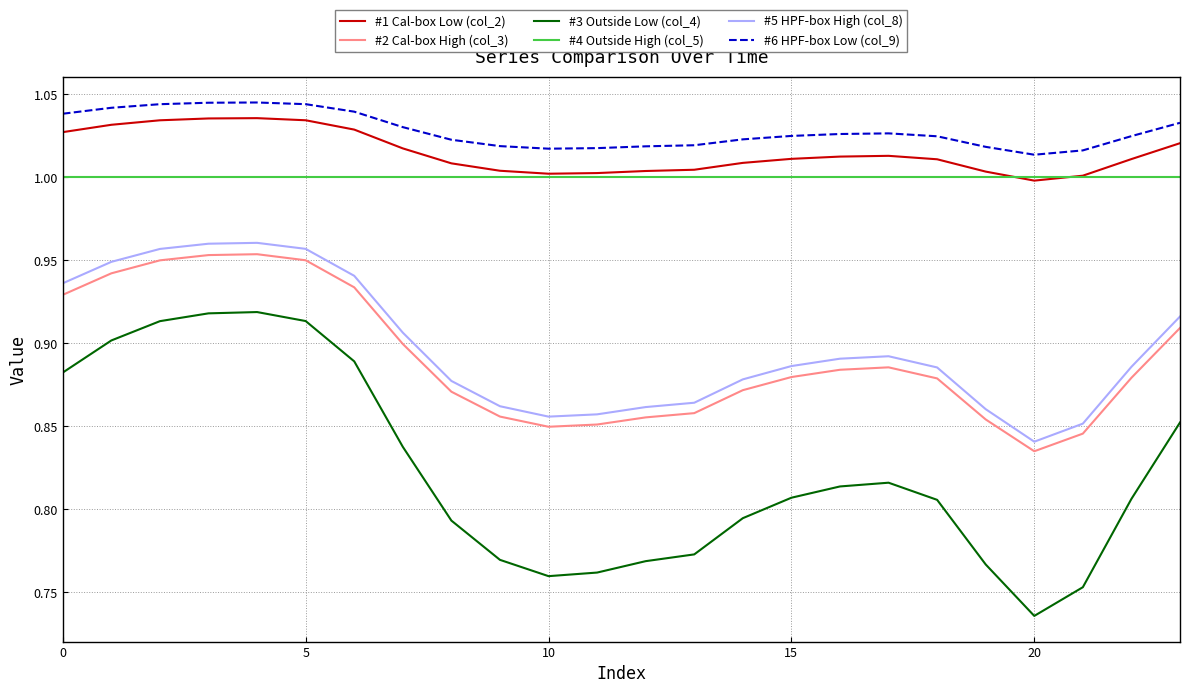

True or false: #5 HPF-box High (col_8) and #1 Cal-box Low (col_2) intersect in this chart.

False